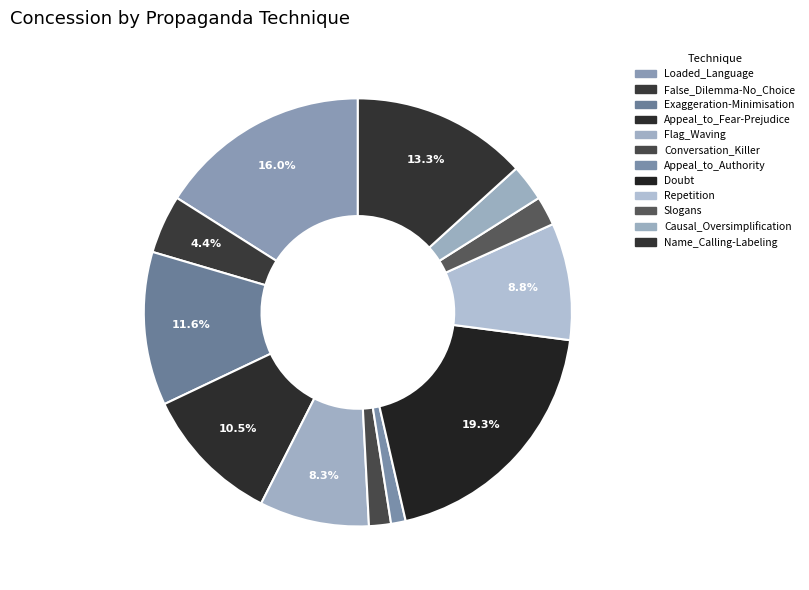

How many slices are in this pie chart?

12